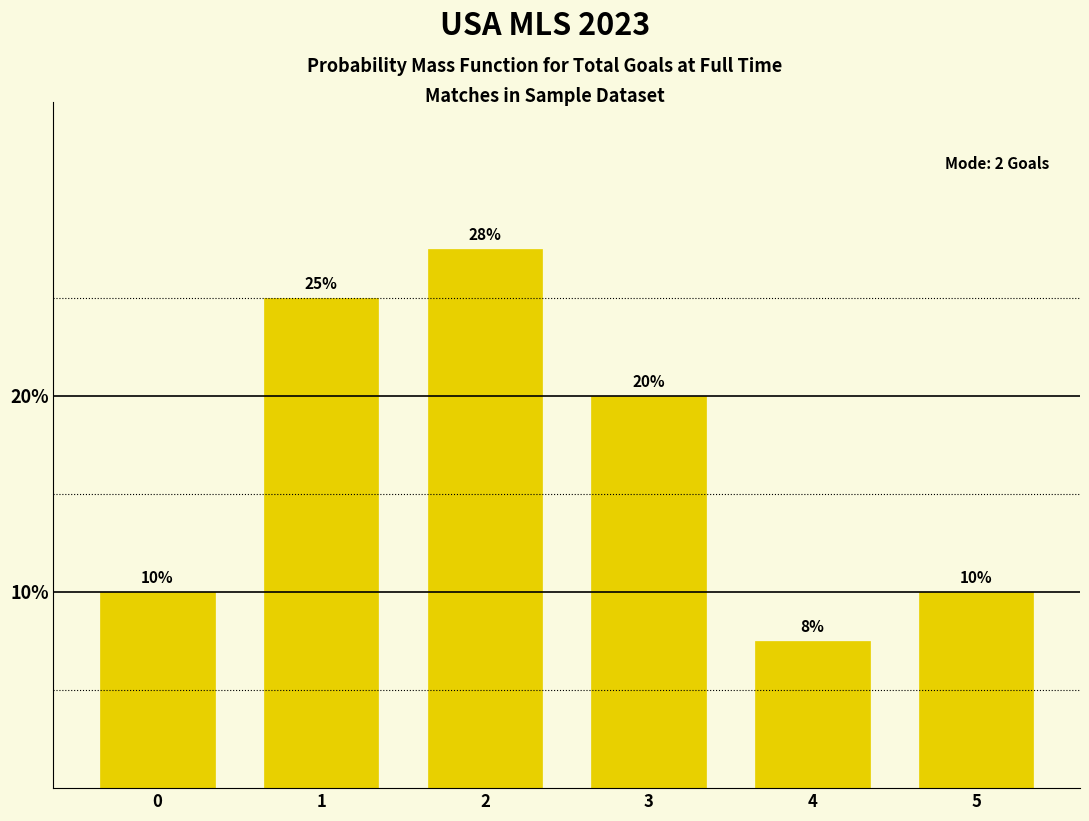

What value does the data have at 5?

10.0